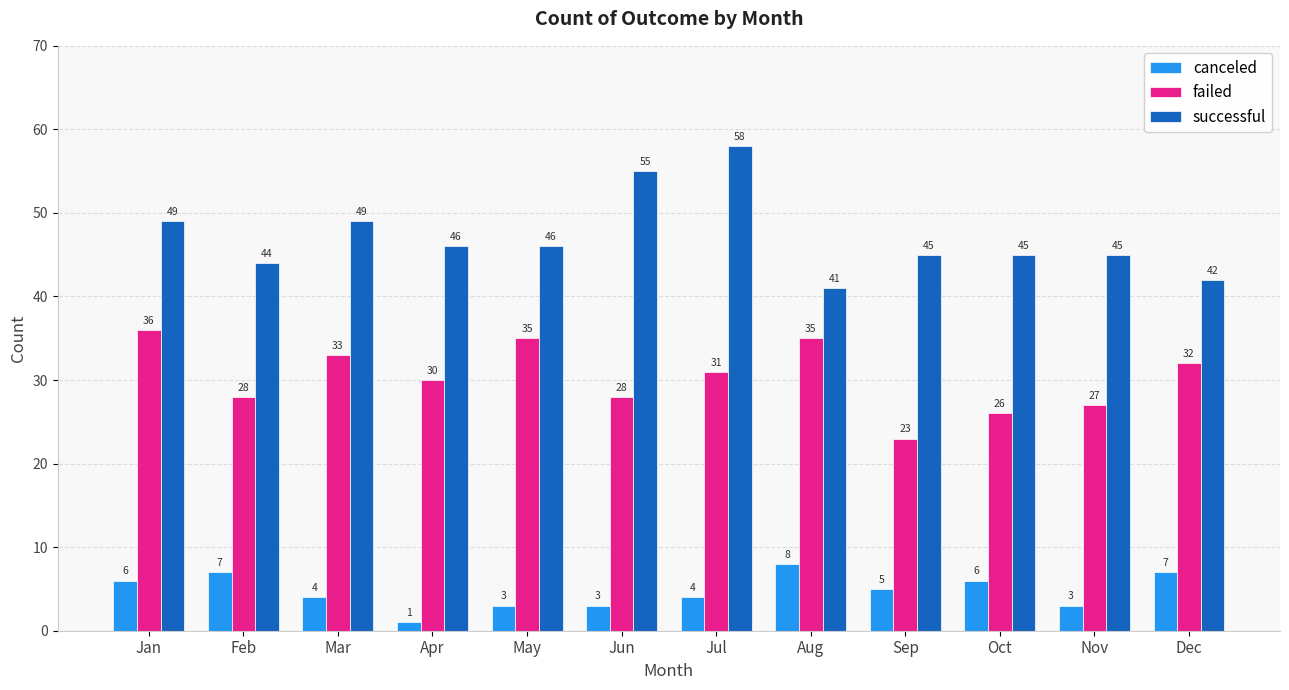

Between Apr and Nov, which series saw the biggest shift?

failed